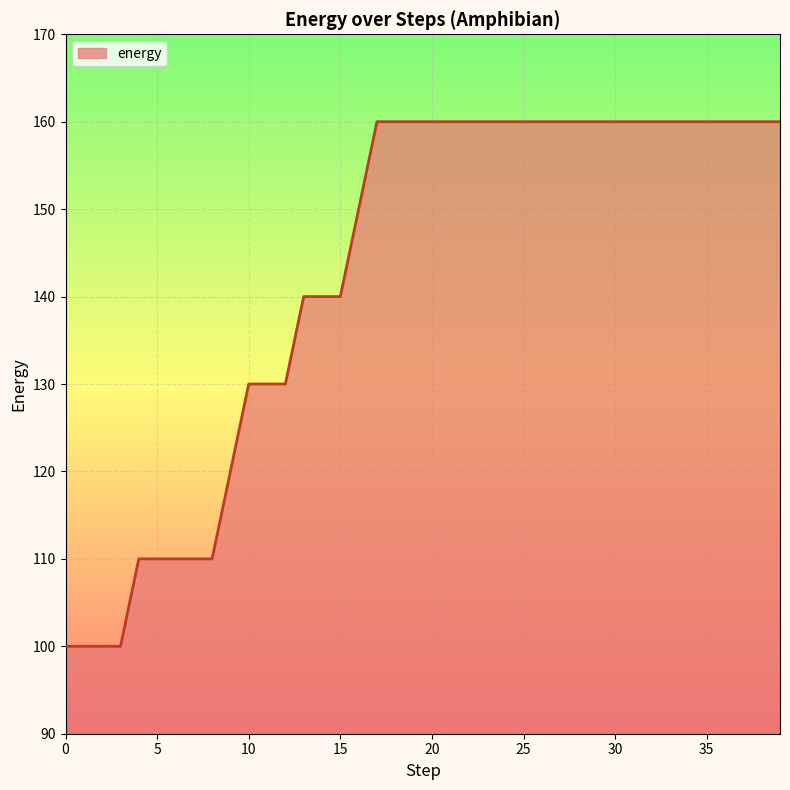

How many distinct data groups are displayed?

1